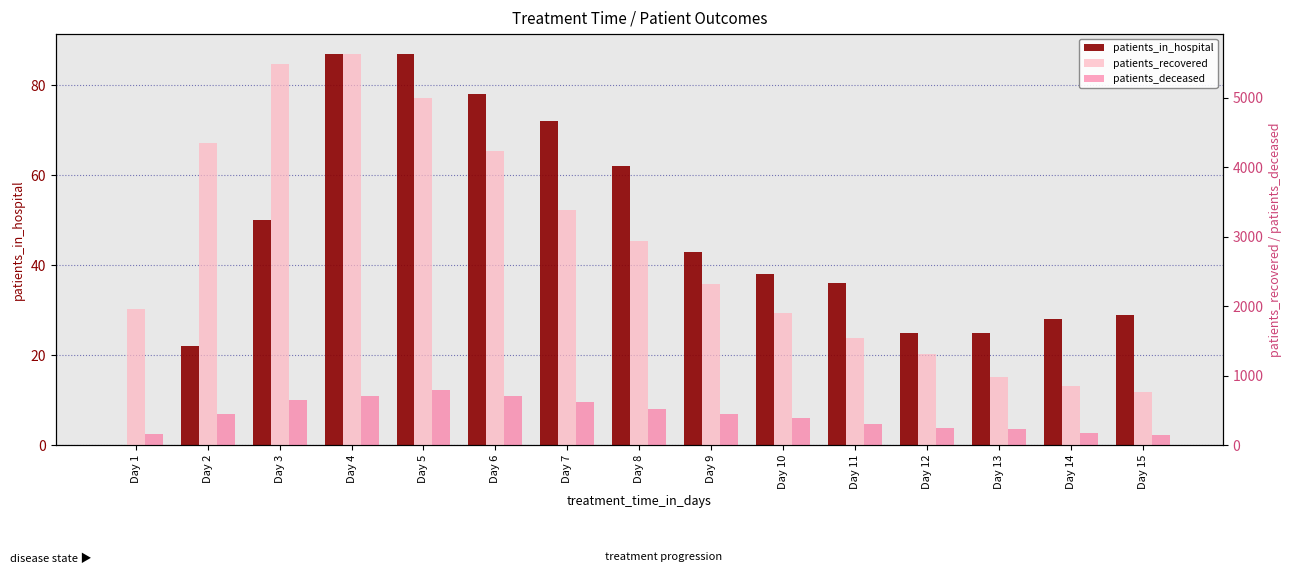

At which label is patients_in_hospital closest to 43?

Day 9